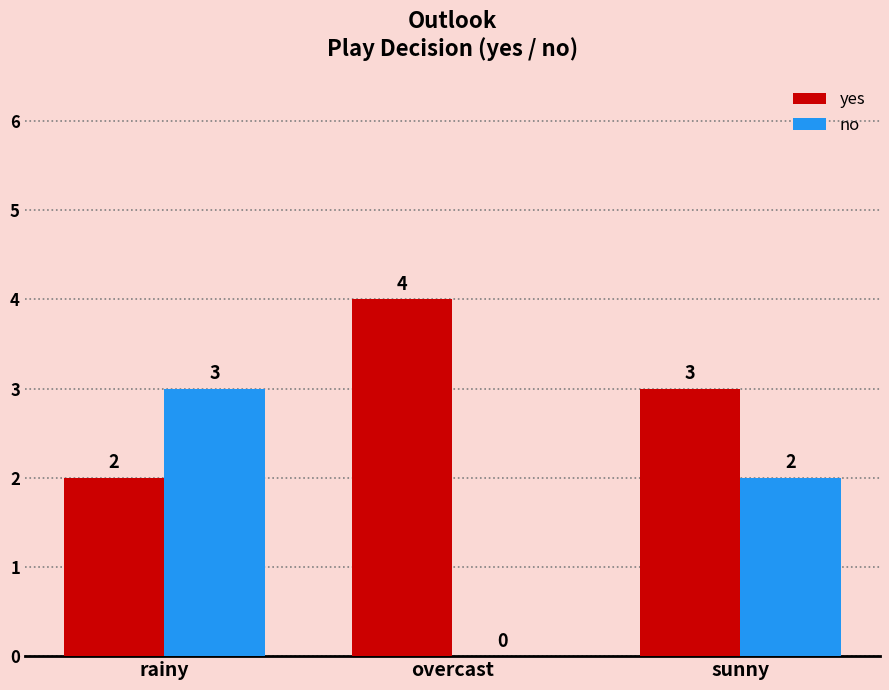

Reading right to left, what are all the values shown in this chart?

yes: sunny=3	overcast=4	rainy=2
no: sunny=2	overcast=0	rainy=3